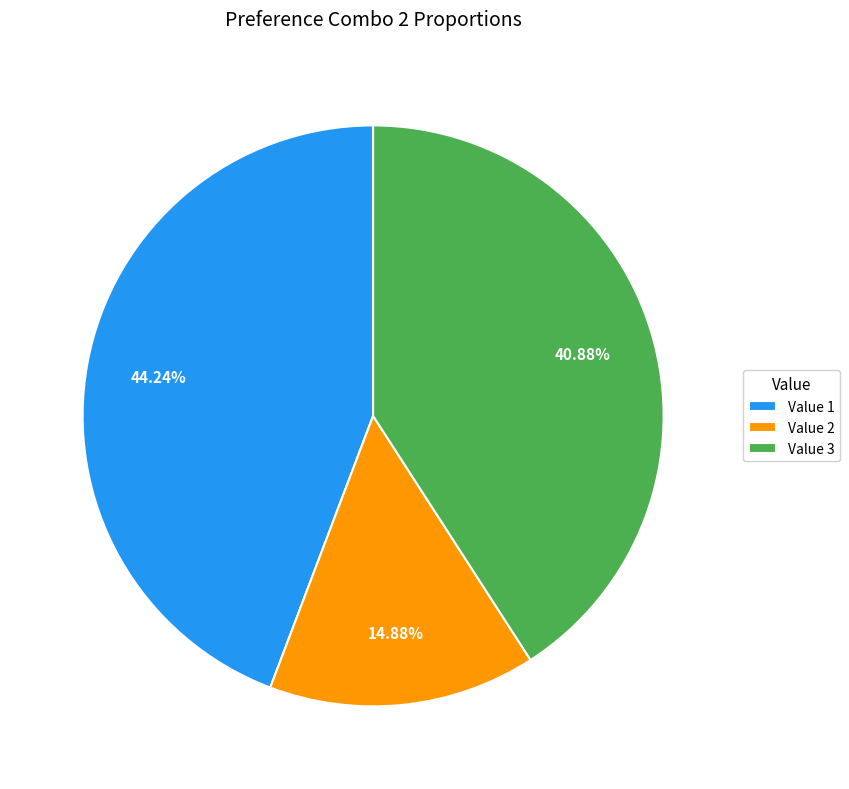

Is the sum of Value 1 and Value 3 greater than half?

Yes